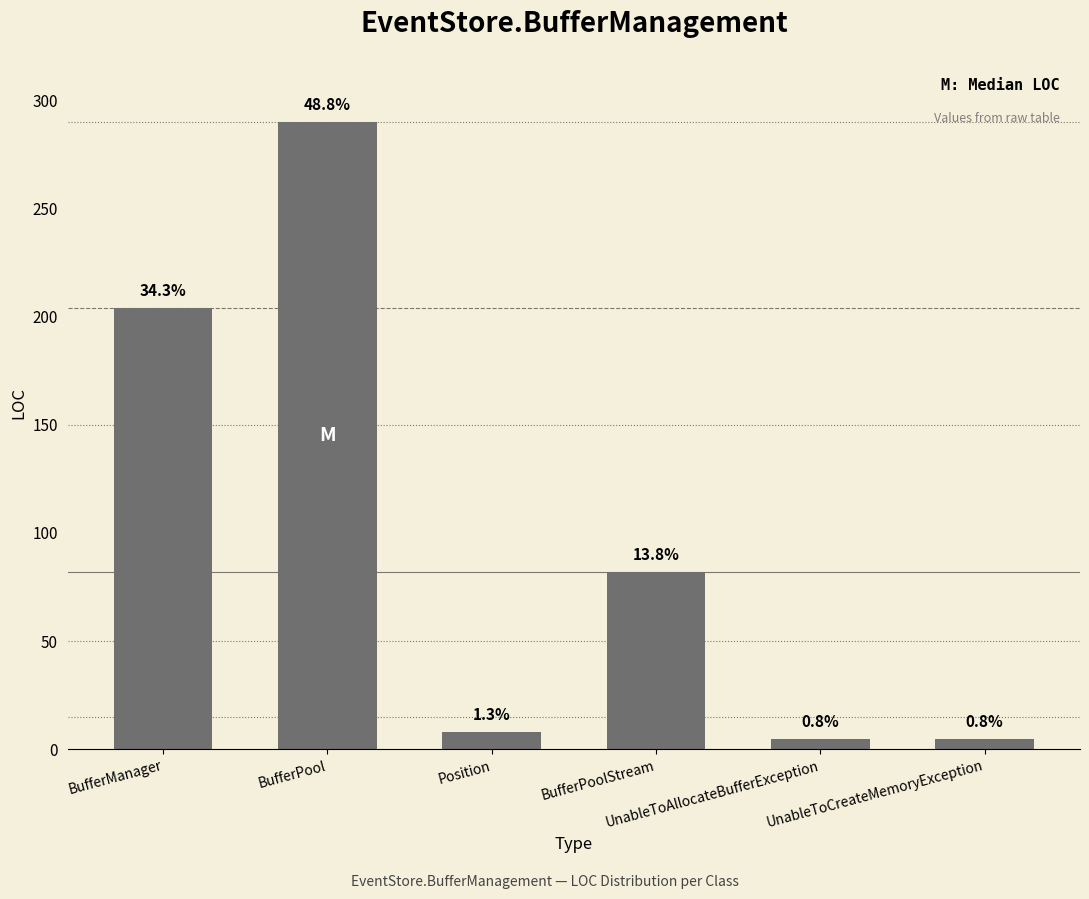

Are the bars grouped side by side (vs. stacked)?

No